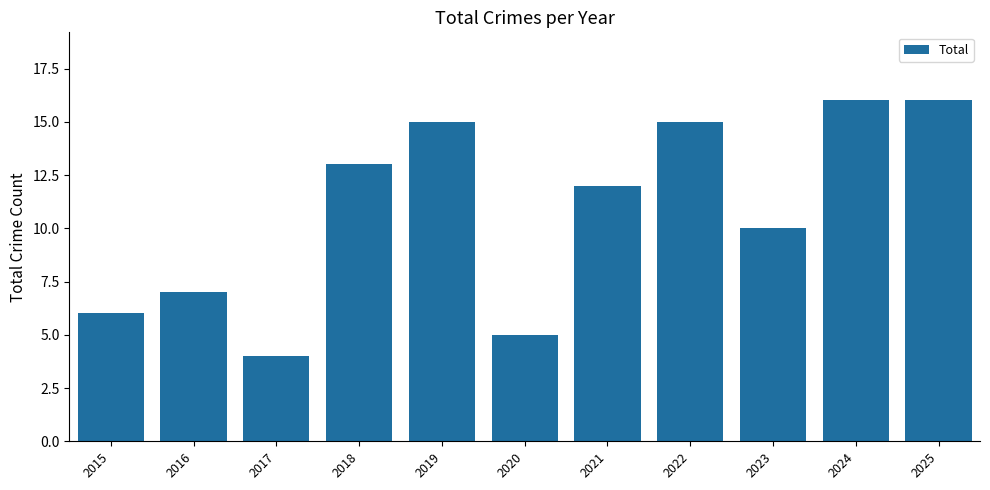

The value at 2016 is 7. True or false?

True